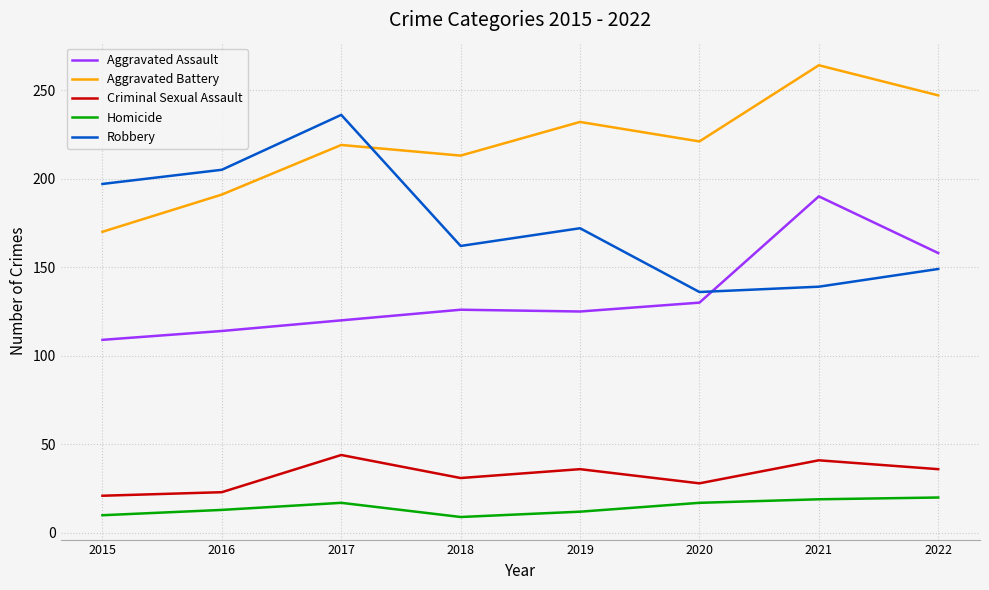

Is it true that Robbery equals 136 at 2020?

True